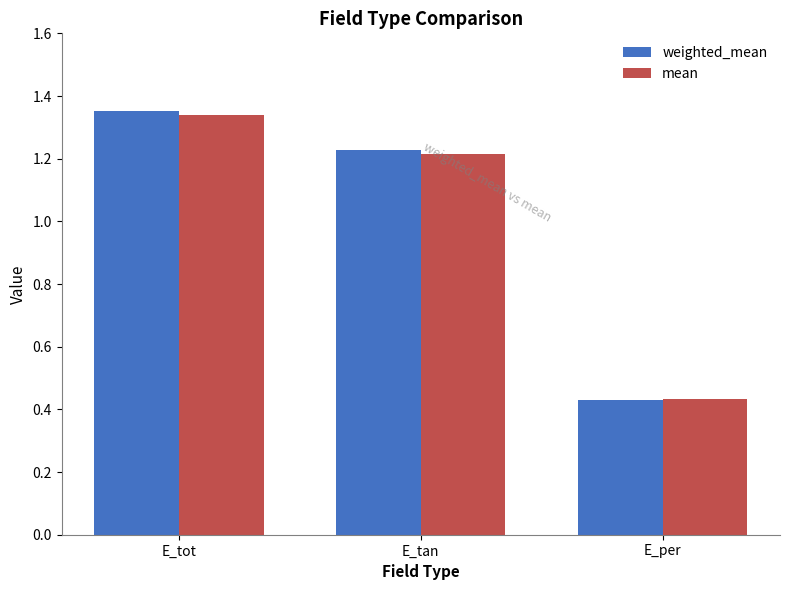

At which category is the sum across all series the highest?

E_tot